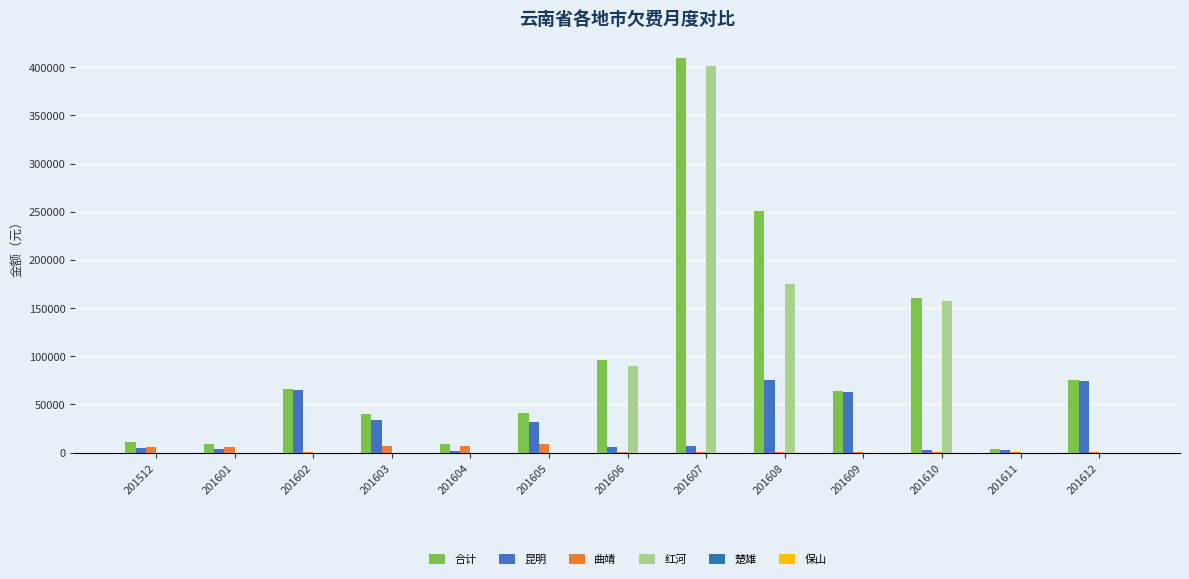

Count the number of categories in the chart.

13